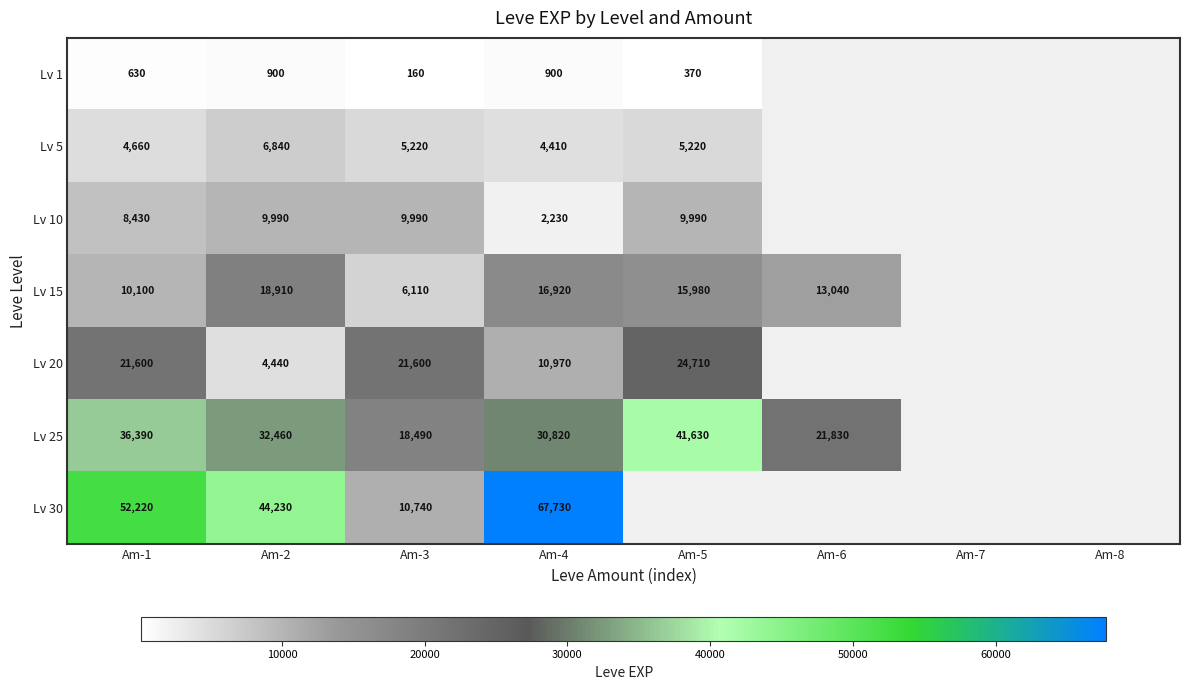

The value of Lv 30 at Am-3 is 2445. True or false?

False